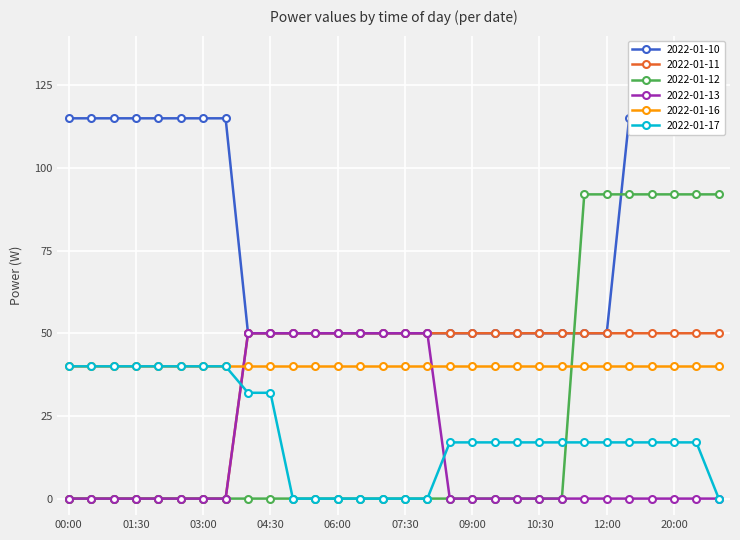

Count the number of categories in the chart.

30